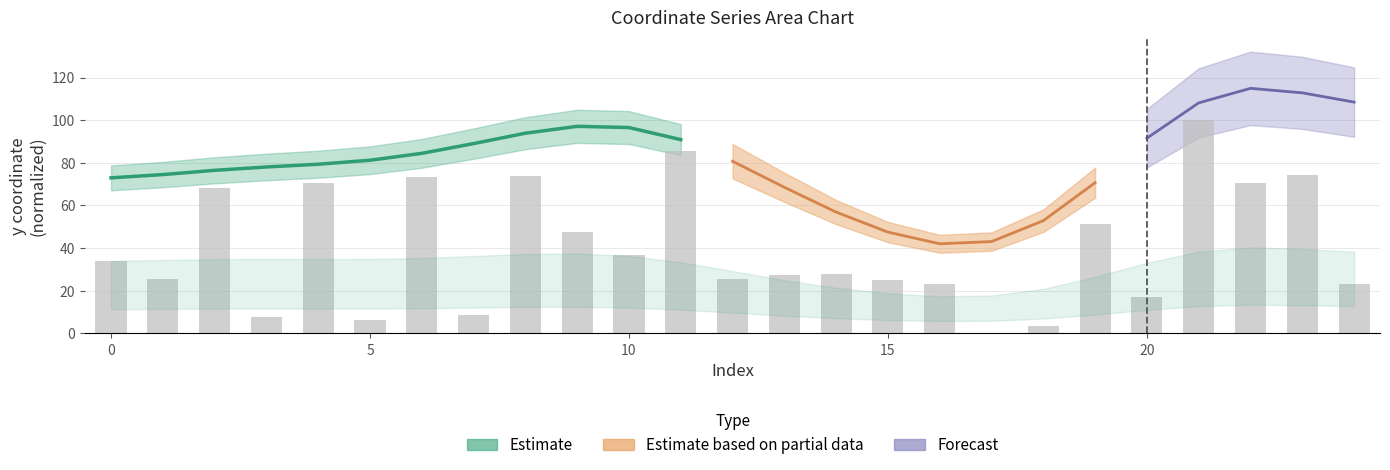

What is the sum of the values at 8 and 15?

98.5